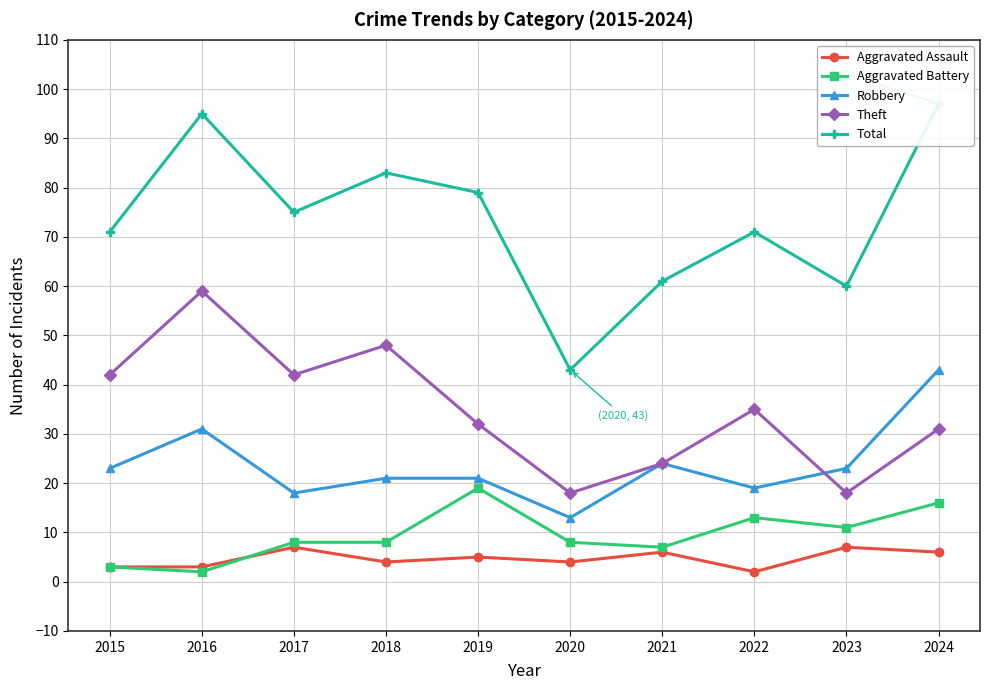

True or false: Total and Robbery intersect in this chart.

False